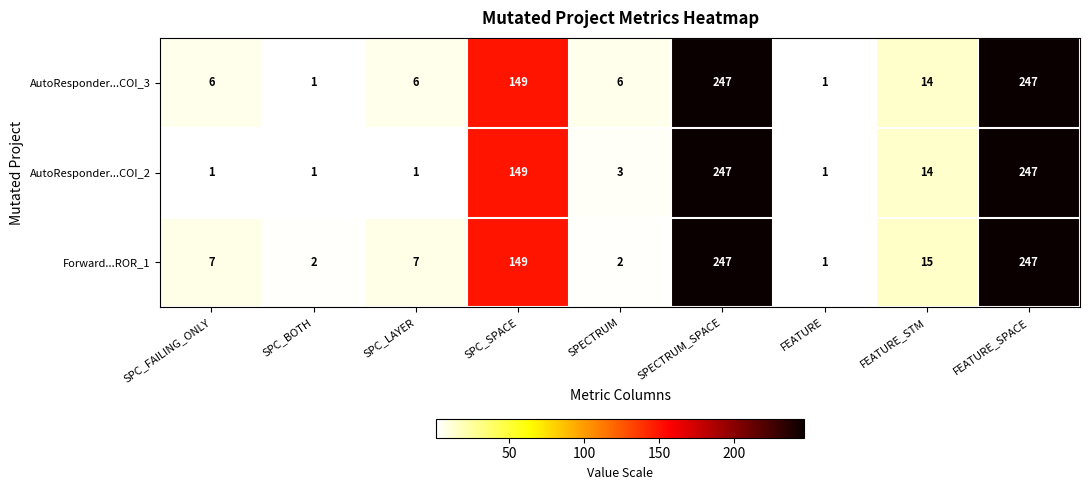

What is the total value across all series at SPECTRUM?

11